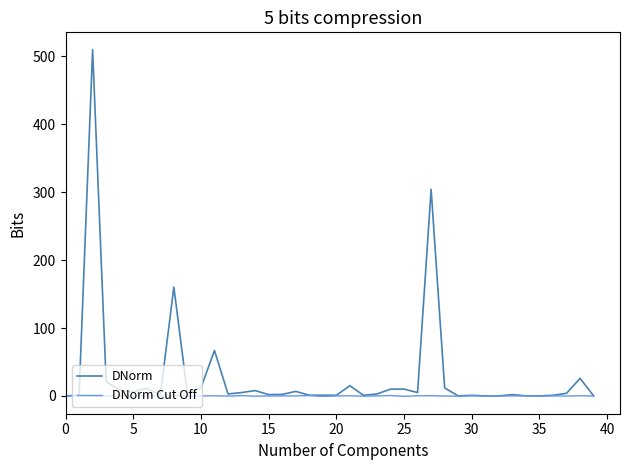

What is the highest value of the DNorm series?

509.8